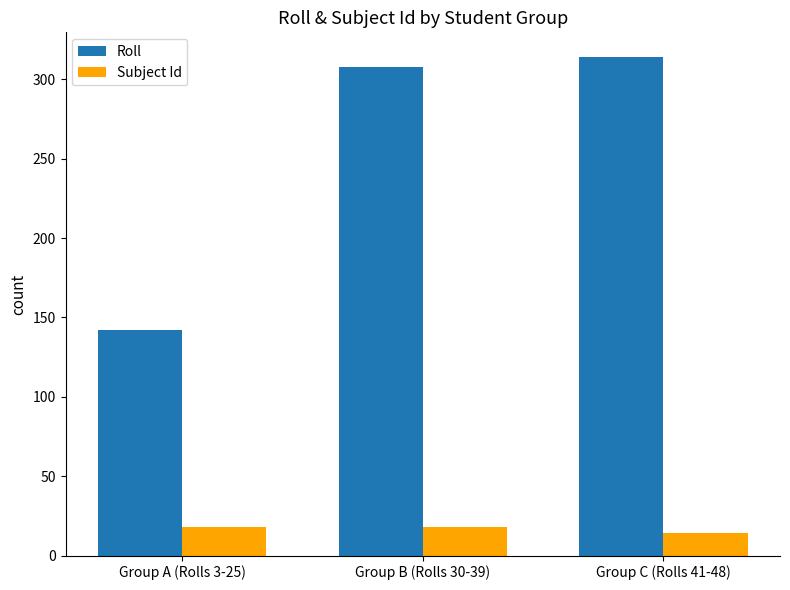

What is the difference between the second highest and minimum values in the Subject Id series?

4